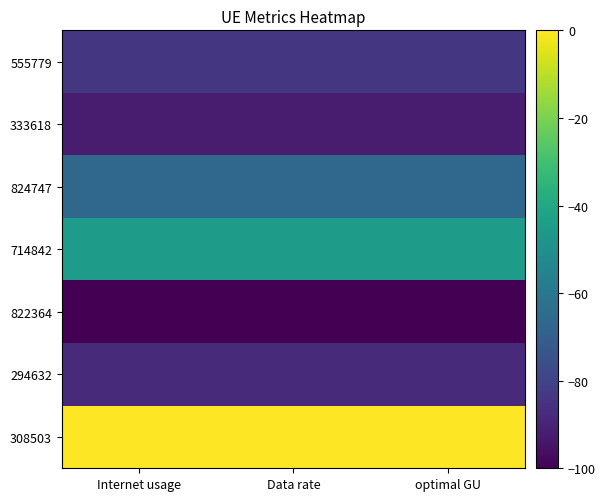

Between optimal GU and Data rate, which is larger?

optimal GU